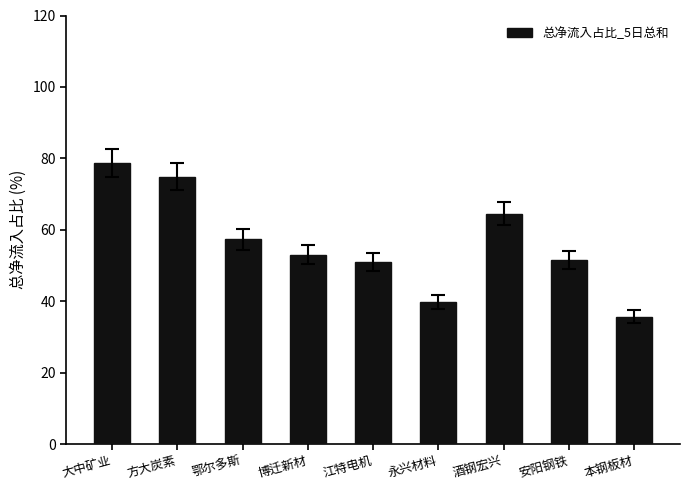

What is the change in value from 江特电机 to 本钢板材?

-15.2